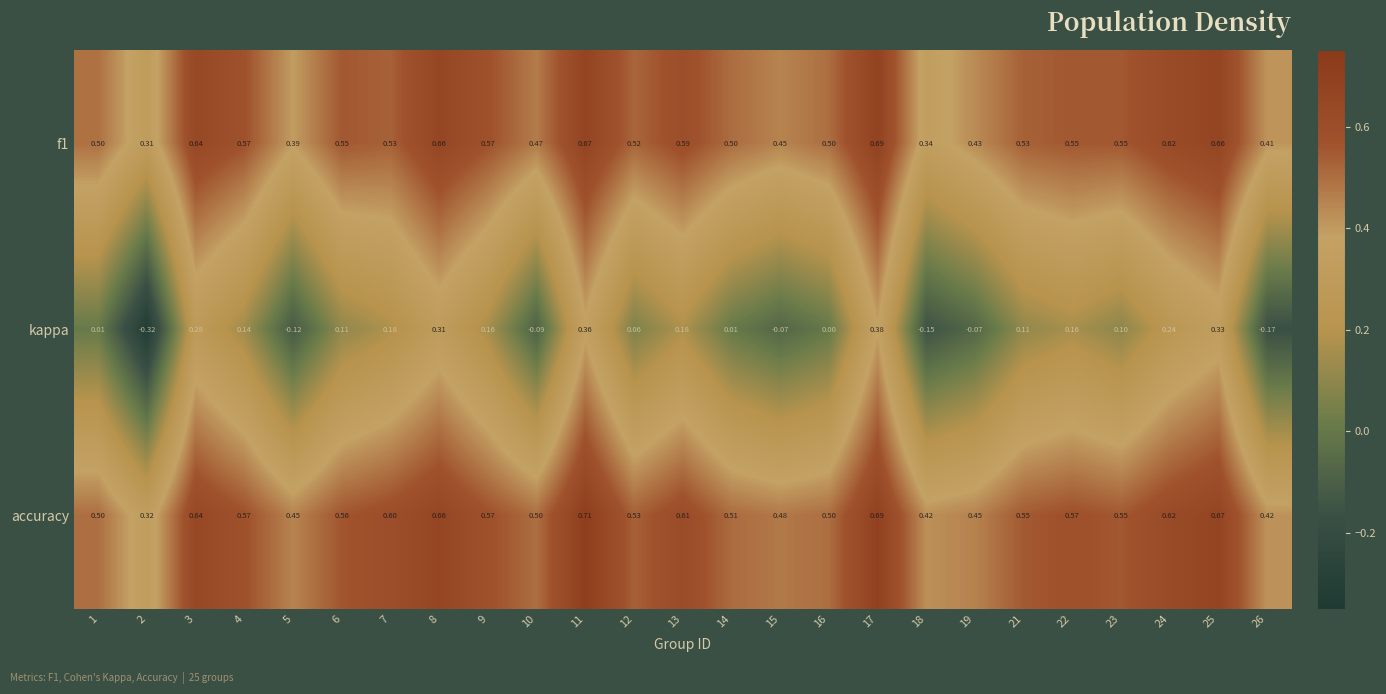

Which series has the widest spread of values?

kappa